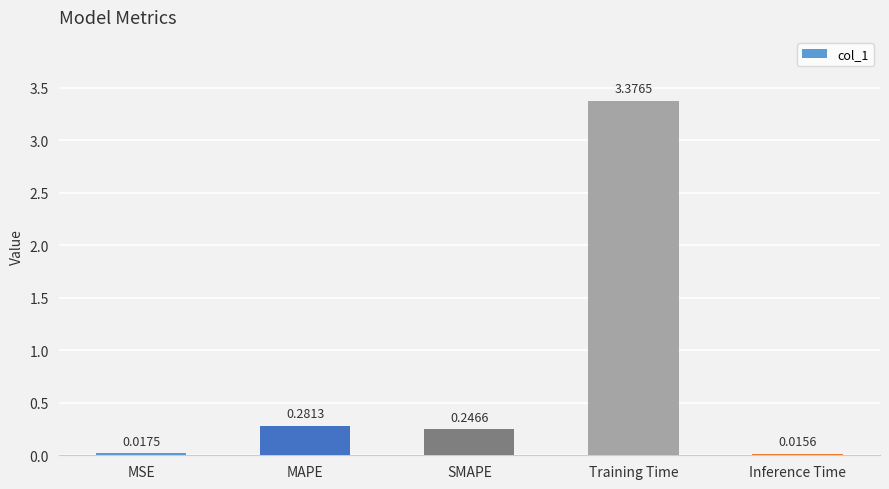

Where is the data nearest to the value 1?

MAPE